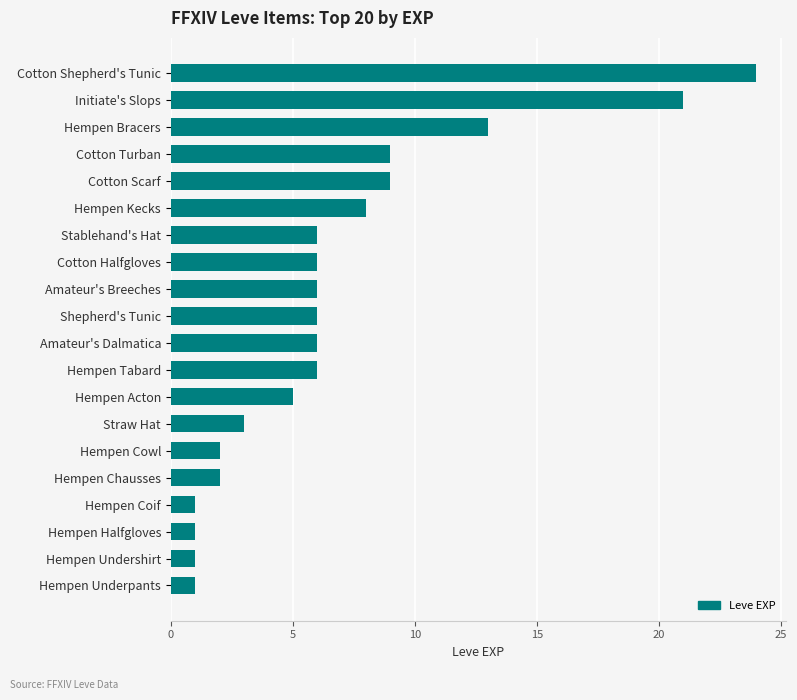

Approximately how many times larger is the value at Cotton Turban compared to Hempen Acton?

1.8